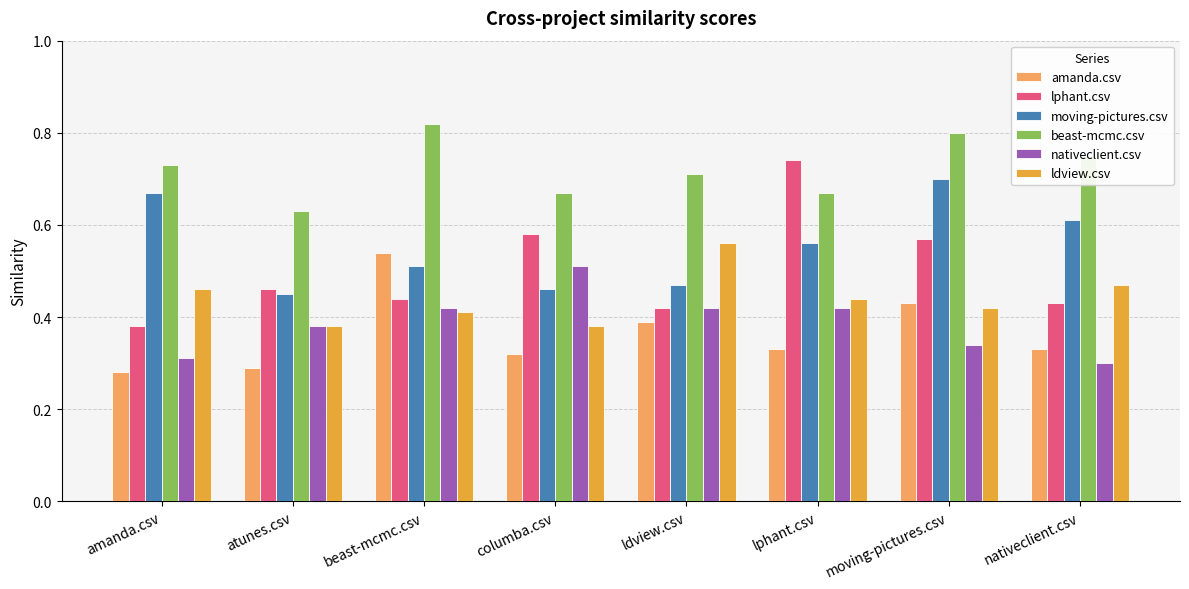

List the series in order of their peak value, lowest first.

nativeclient.csv, amanda.csv, ldview.csv, moving-pictures.csv, lphant.csv, beast-mcmc.csv